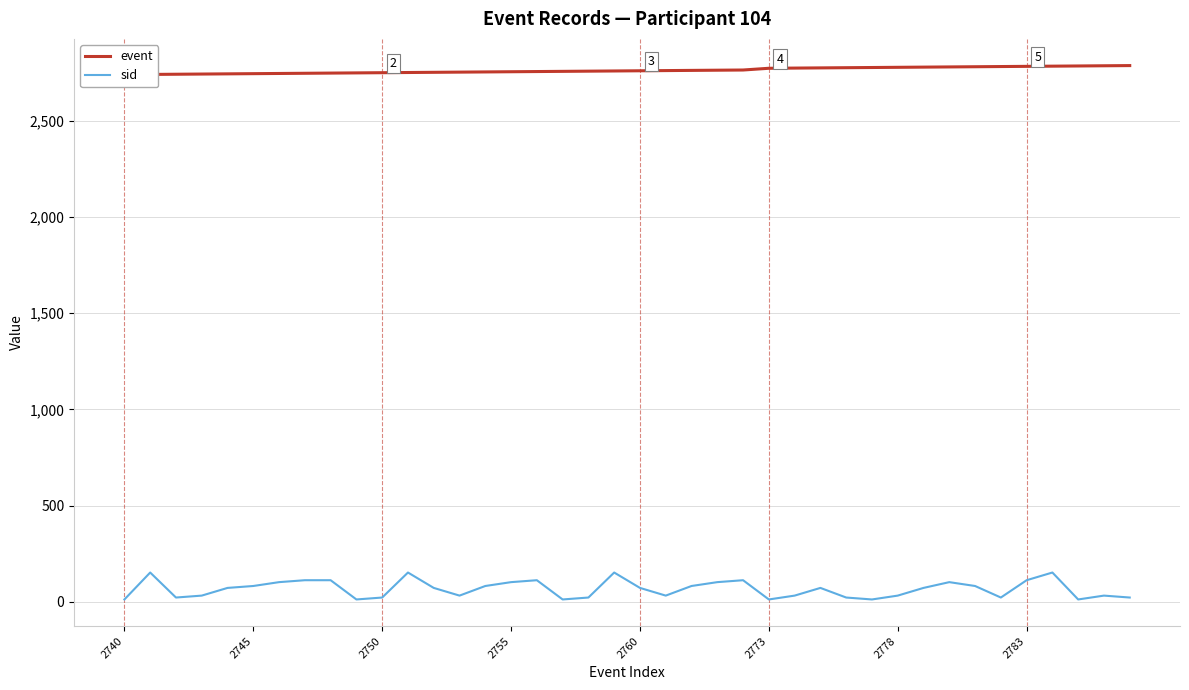

Which series has the widest spread of values?

sid